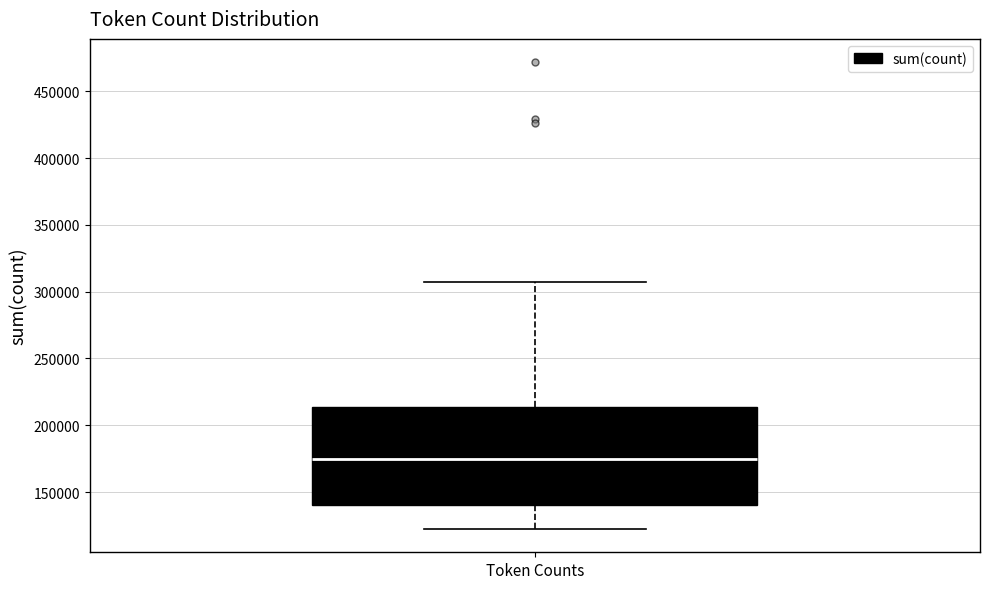

Read this box plot against the y-axis: the position of the median line, the range covered by the box, and the ends of both whiskers. The values are not printed on the chart, so give them approximately, as read against the axis.

median 175000, box 140000 to 215000, whiskers 120000 to 310000